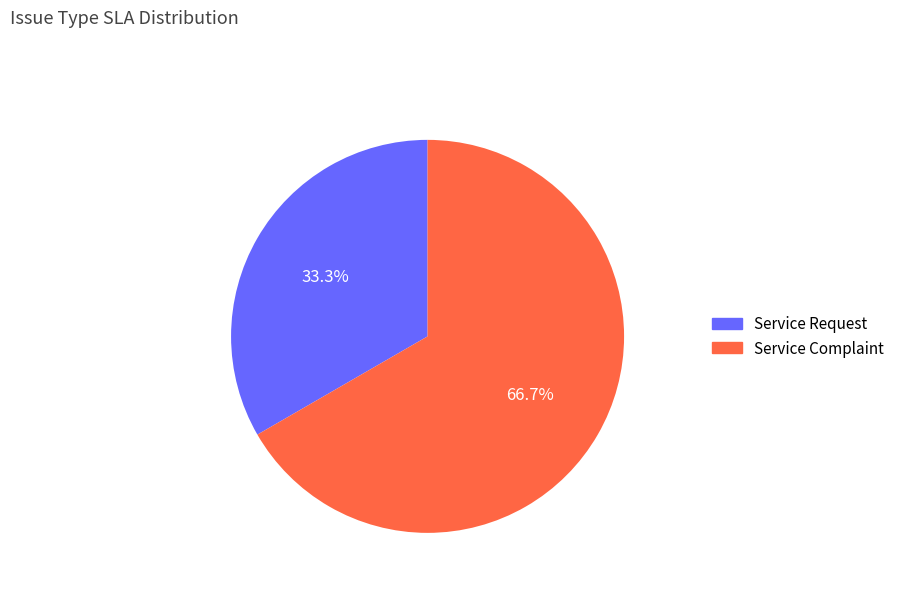

Which slice is the smallest?

Service Request